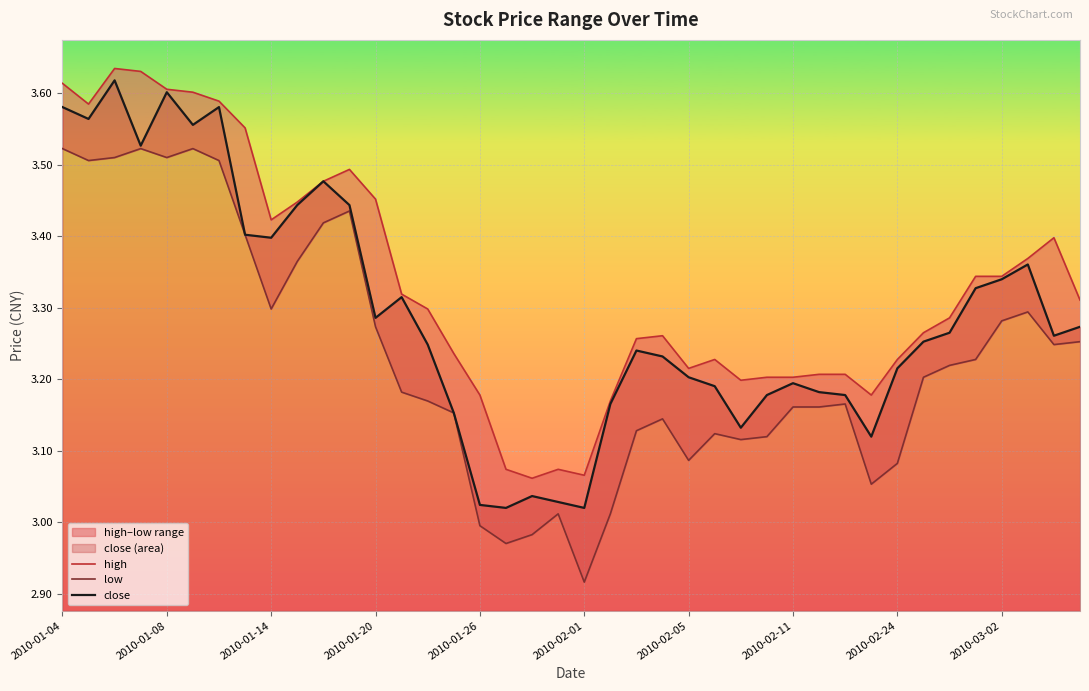

True or false: high and close intersect in this chart.

False